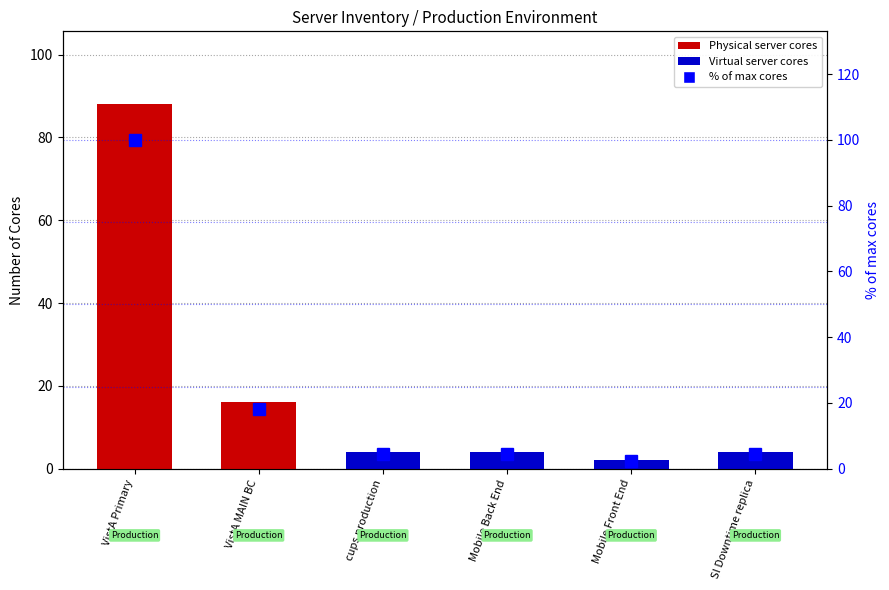

List the labels in order of value, largest first.

VistA Primary, VistA MAIN BC, cups production, Mobile Back End, SI Downtime replica, Mobile Front End